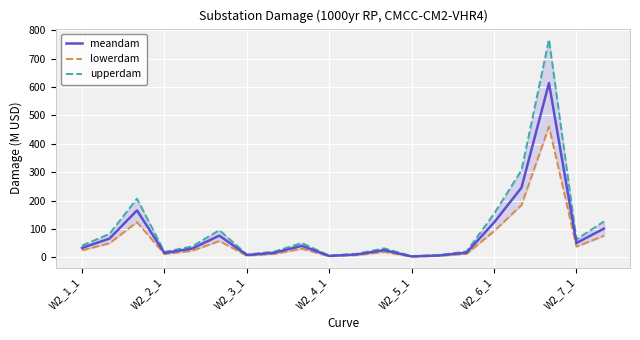

Which series has the largest range (max minus min)?

upperdam